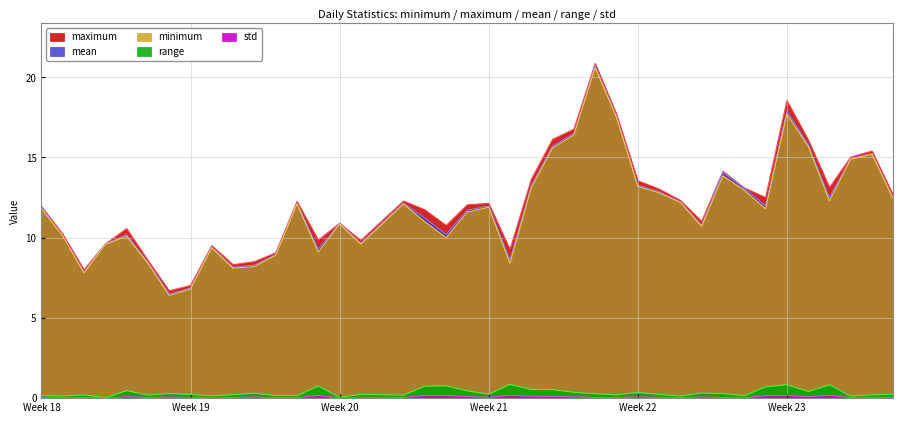

What are all the series names shown in the legend?

maximum, mean, minimum, range, std